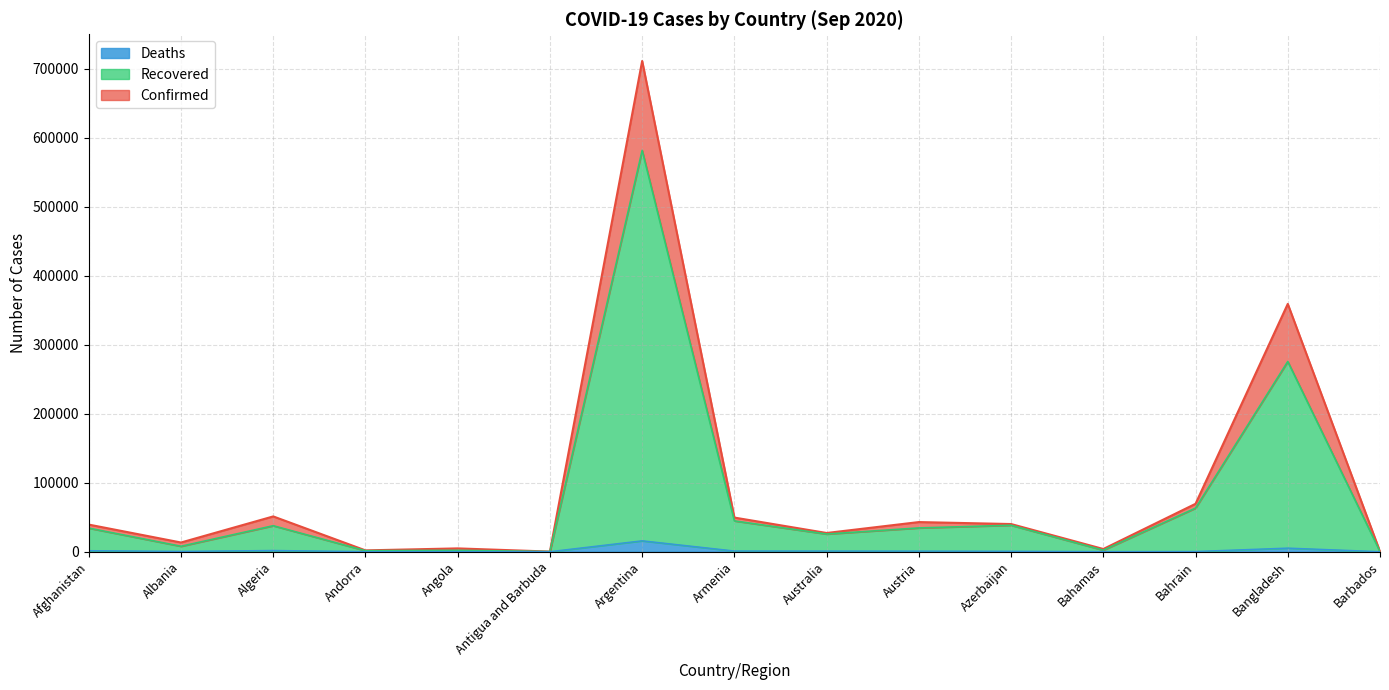

What is the difference between the maximum and second lowest values in the Deaths series?

15742